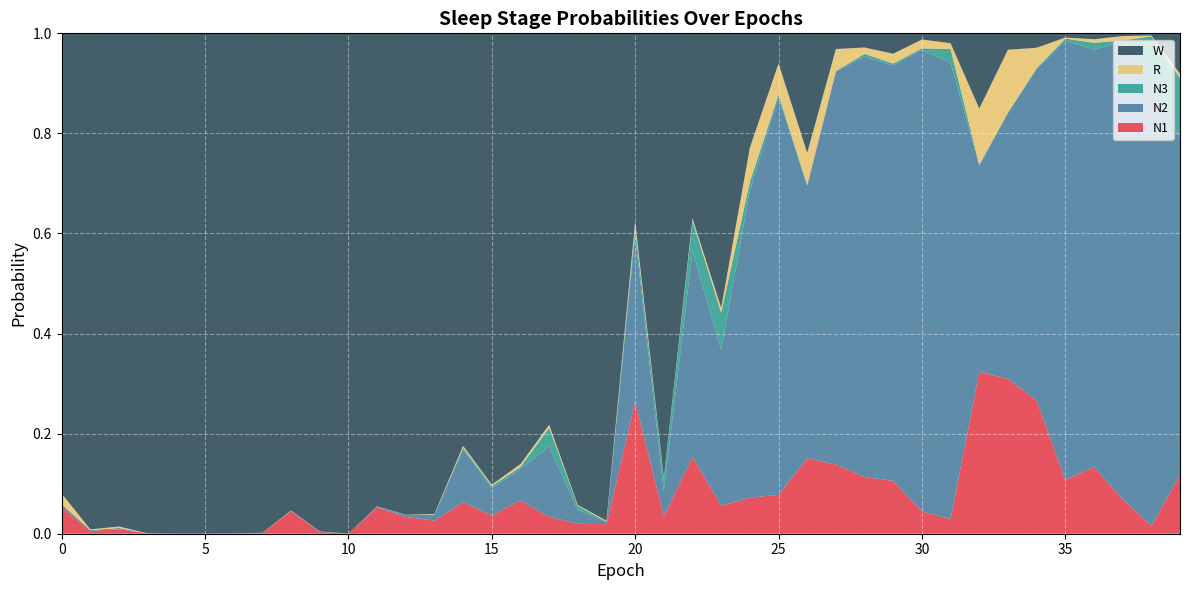

Reading left to right, list all the values displayed in this chart.

N1: 0.1	0.0	0.0	0.0	0.0	0.0	0.0	0.0	0.0	0.0	0.0	0.1	0.0	0.0	0.1	0.0	0.1	0.0	0.0	0.0	0.3	0.0	0.2	0.1	0.1	0.1	0.2	0.1	0.1	0.1	0.0	0.0	0.3	0.3	0.3	0.1	0.1	0.1	0.0	0.1
N2: 0.0	0.0	0.0	0.0	0.0	0.0	0.0	0.0	0.0	0.0	0.0	0.0	0.0	0.0	0.1	0.1	0.1	0.1	0.0	0.0	0.3	0.0	0.4	0.3	0.6	0.8	0.5	0.8	0.8	0.8	0.9	0.9	0.4	0.5	0.7	0.9	0.8	0.9	0.9	0.7
N3: 0.0	0.0	0.0	0.0	0.0	0.0	0.0	0.0	0.0	0.0	0.0	0.0	0.0	0.0	0.0	0.0	0.0	0.0	0.0	0.0	0.0	0.0	0.1	0.1	0.0	0.0	0.0	0.0	0.0	0.0	0.0	0.0	0.0	0.0	0.0	0.0	0.0	0.0	0.1	0.1
R: 0.0	0.0	0.0	0.0	0.0	0.0	0.0	0.0	0.0	0.0	0.0	0.0	0.0	0.0	0.0	0.0	0.0	0.0	0.0	0.0	0.0	0.0	0.0	0.0	0.1	0.1	0.1	0.0	0.0	0.0	0.0	0.0	0.1	0.1	0.0	0.0	0.0	0.0	0.0	0.0
W: 0.9	1.0	1.0	1.0	1.0	1.0	1.0	1.0	1.0	1.0	1.0	0.9	1.0	1.0	0.8	0.9	0.9	0.8	0.9	1.0	0.4	0.9	0.4	0.5	0.2	0.1	0.2	0.0	0.0	0.0	0.0	0.0	0.2	0.0	0.0	0.0	0.0	0.0	0.0	0.1